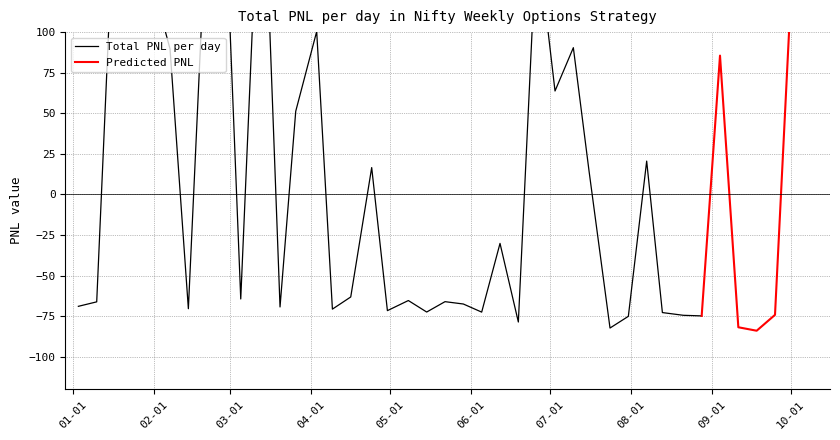

Between 1 and 2, which is larger?

2